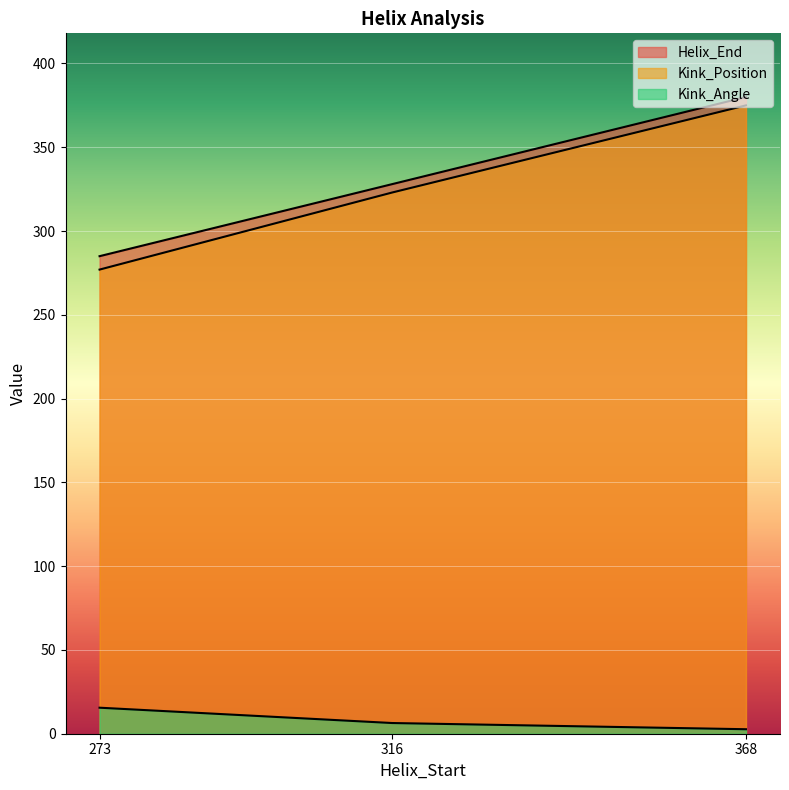

What is the difference between the highest and lowest values at 316?

321.6